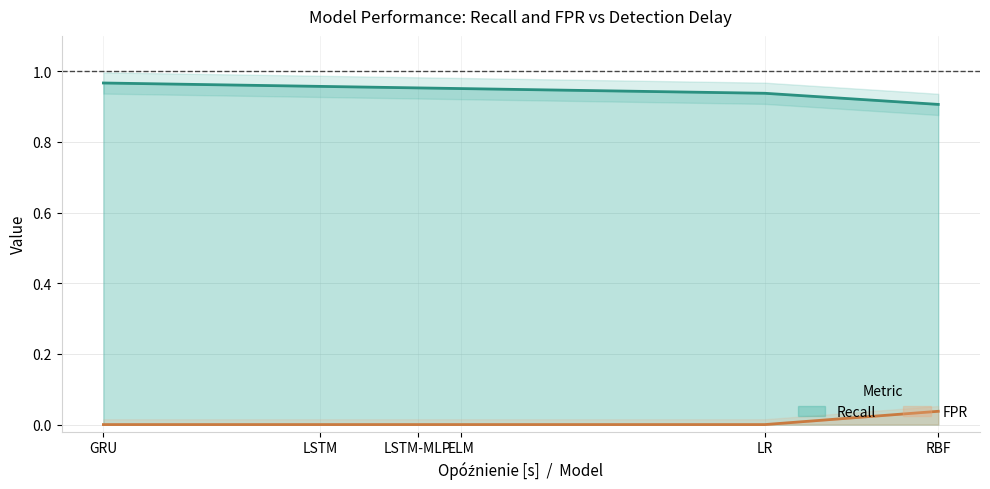

Between RBF and LR, which is larger?

LR